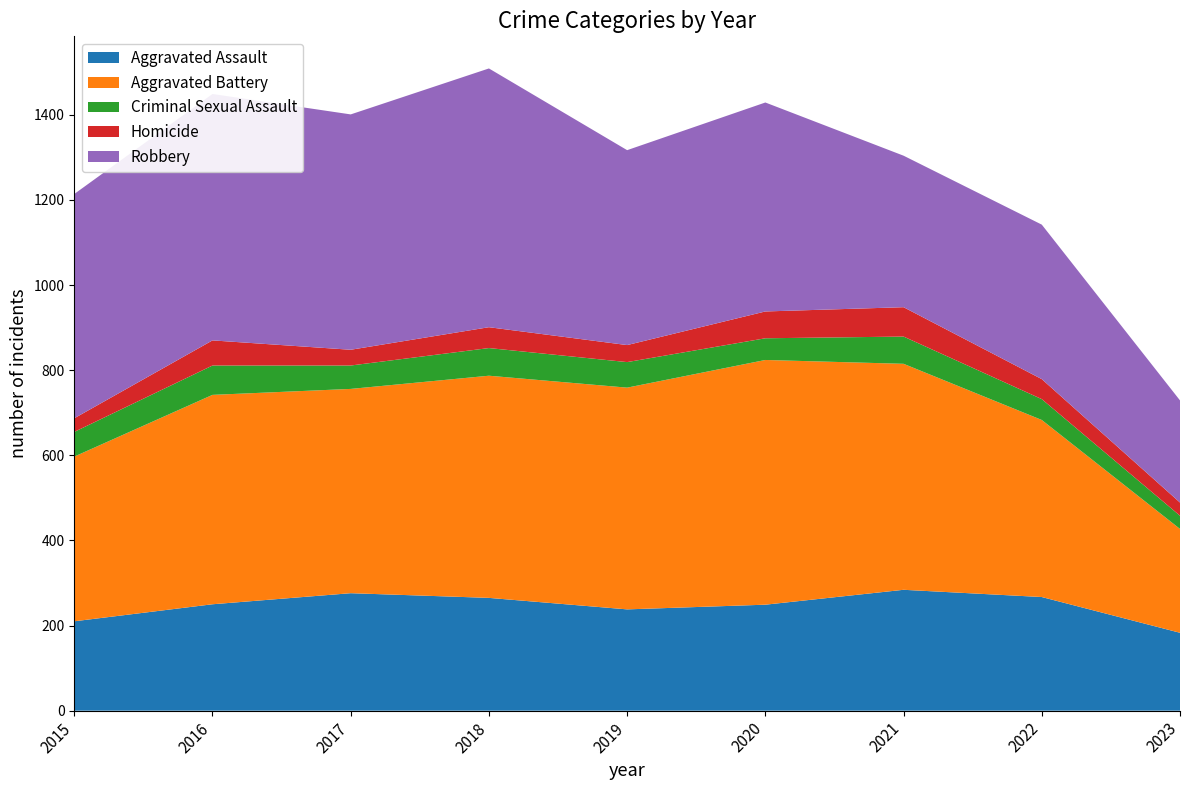

Reading left to right, list all the values displayed in this chart.

Aggravated Assault: 210	250	276	265	238	249	284	267	183
Aggravated Battery: 387	492	480	522	521	575	531	416	244
Criminal Sexual Assault: 58	69	55	65	60	51	64	49	31
Homicide: 32	59	37	49	40	63	69	47	31
Robbery: 527	579	553	608	458	491	356	363	240